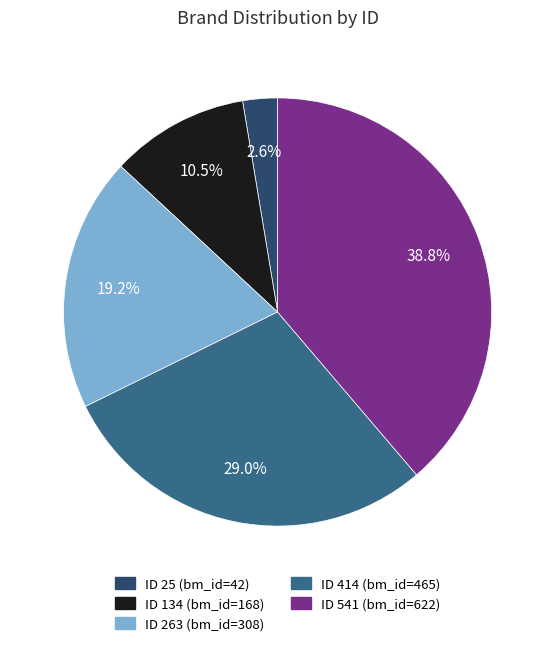

How much of the chart is everything except ID 134 (bm_id=168)?

89.5%